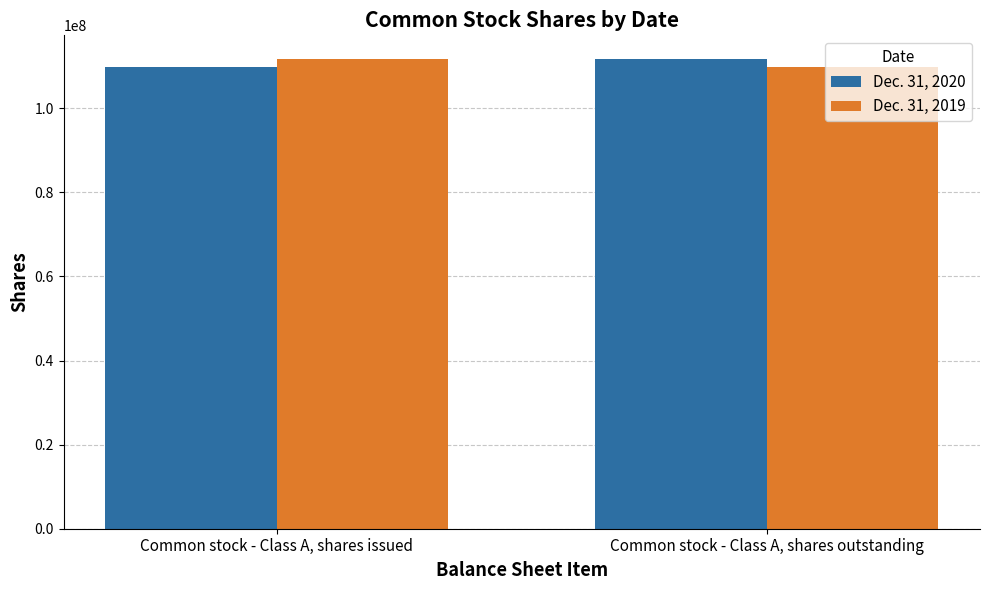

What is the minimum value for Dec. 31, 2020?

109819000